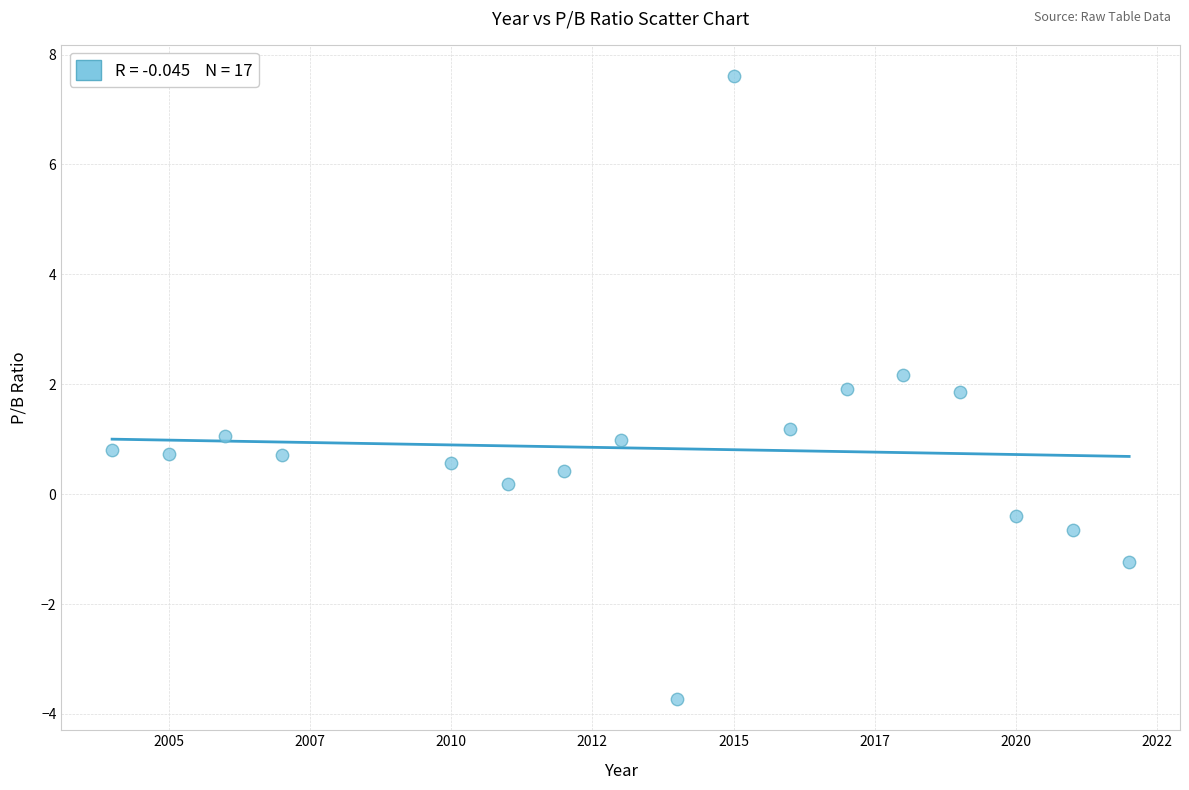

What is the range of Y values (max minus min)?

11.3